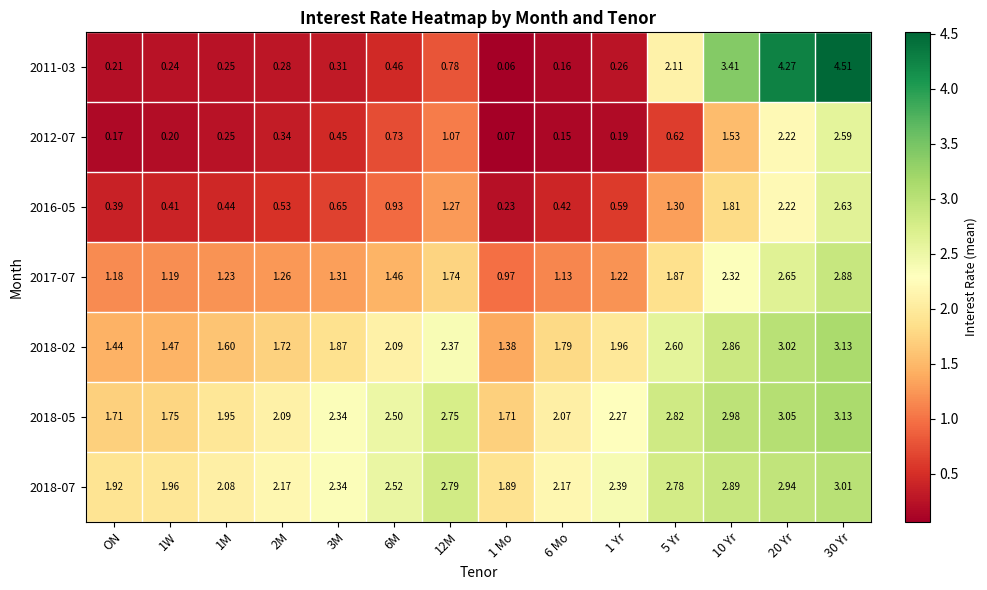

Is the value of 2018-02 at 5 Yr greater than the value of 2018-07 at 1W?

Yes